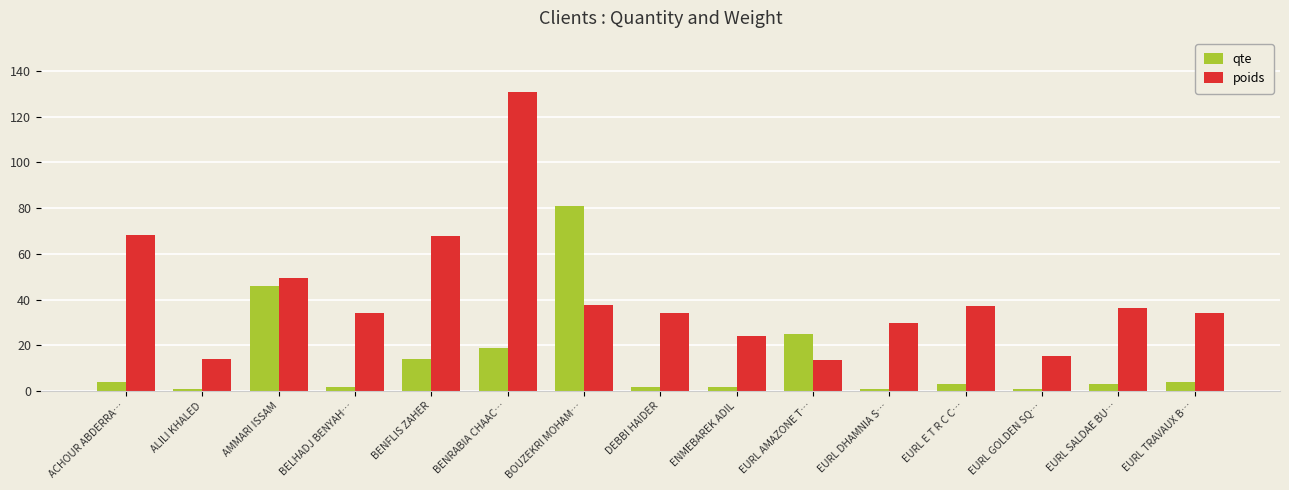

Is the value of qte at EURL SALDAE BU… greater than the value of poids at AMMARI ISSAM?

No